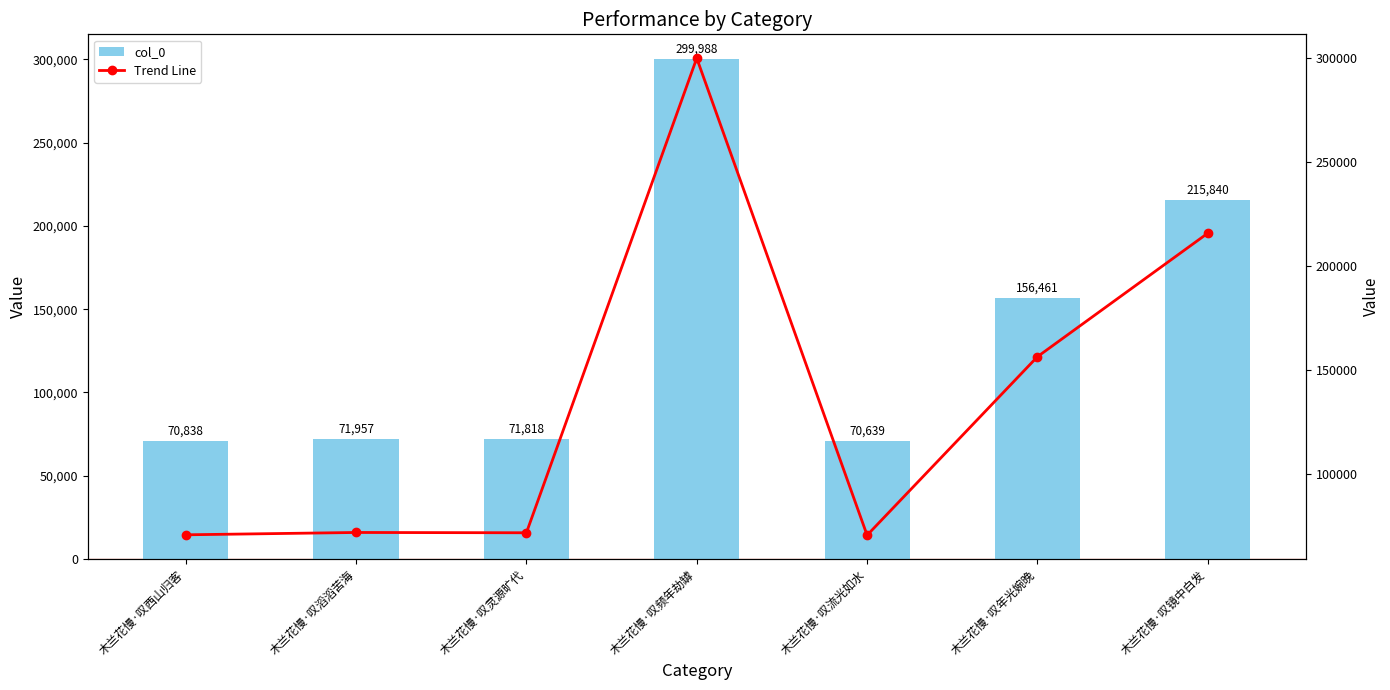

Reading left to right, list all the values displayed in this chart.

col_0: 木兰花慢·叹西山归客=70838	木兰花慢·叹滔滔苦海=71957	木兰花慢·叹灵源旷代=71818	木兰花慢·叹频年劫罅=299988	木兰花慢·叹流光如水=70639	木兰花慢·叹年光婉晚=156461	木兰花慢·叹镜中白发=215840
Trend Line: 木兰花慢·叹西山归客=70838	木兰花慢·叹滔滔苦海=71957	木兰花慢·叹灵源旷代=71818	木兰花慢·叹频年劫罅=299988	木兰花慢·叹流光如水=70639	木兰花慢·叹年光婉晚=156461	木兰花慢·叹镜中白发=215840